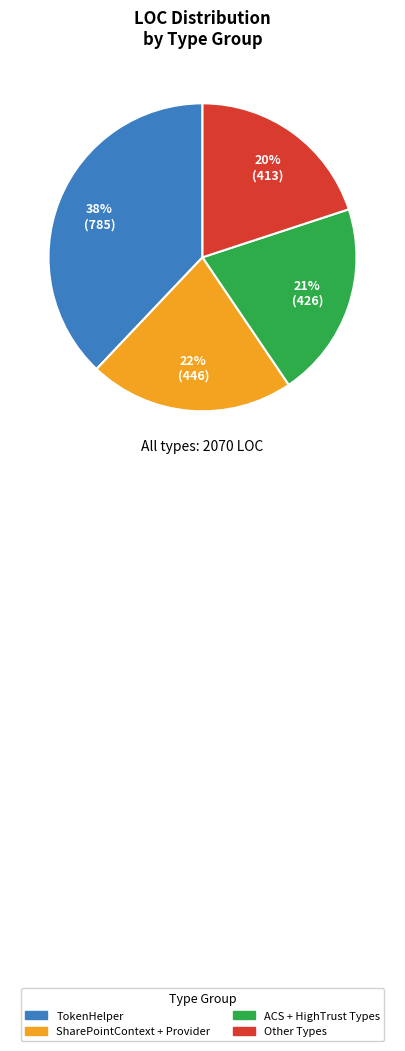

Does any single category account for the majority?

No